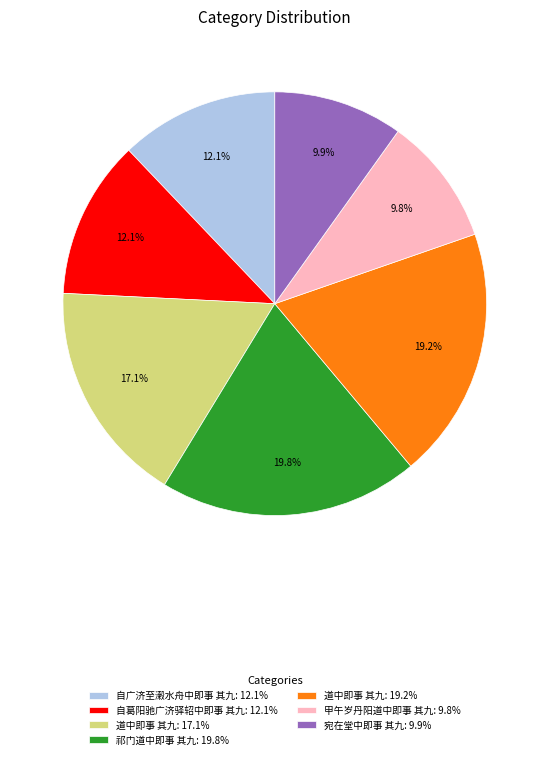

Does 道中即事 其九: 17.1% account for over 50% of the chart?

No